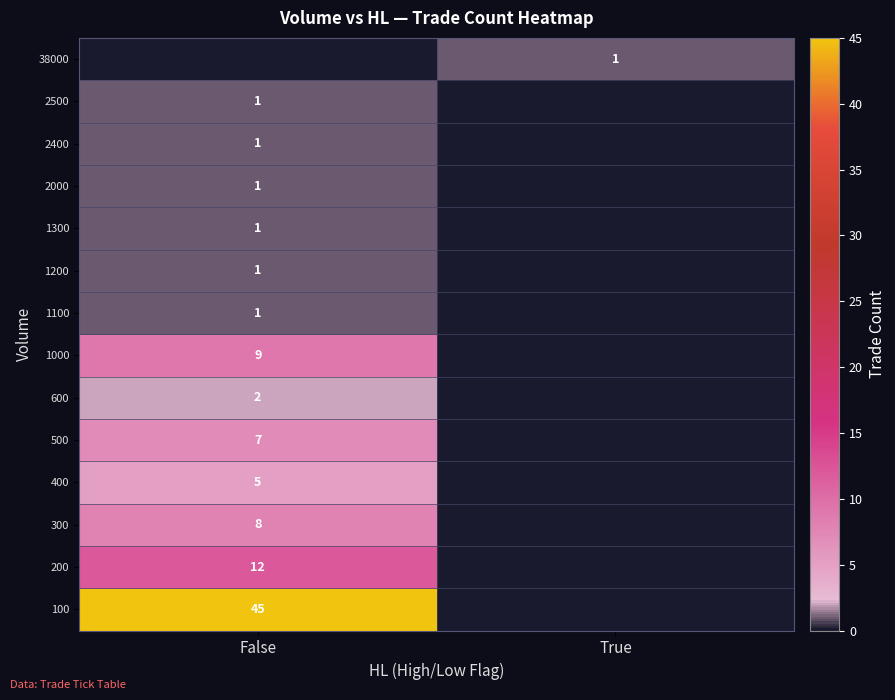

At how many categories does at least one series exceed 20?

1